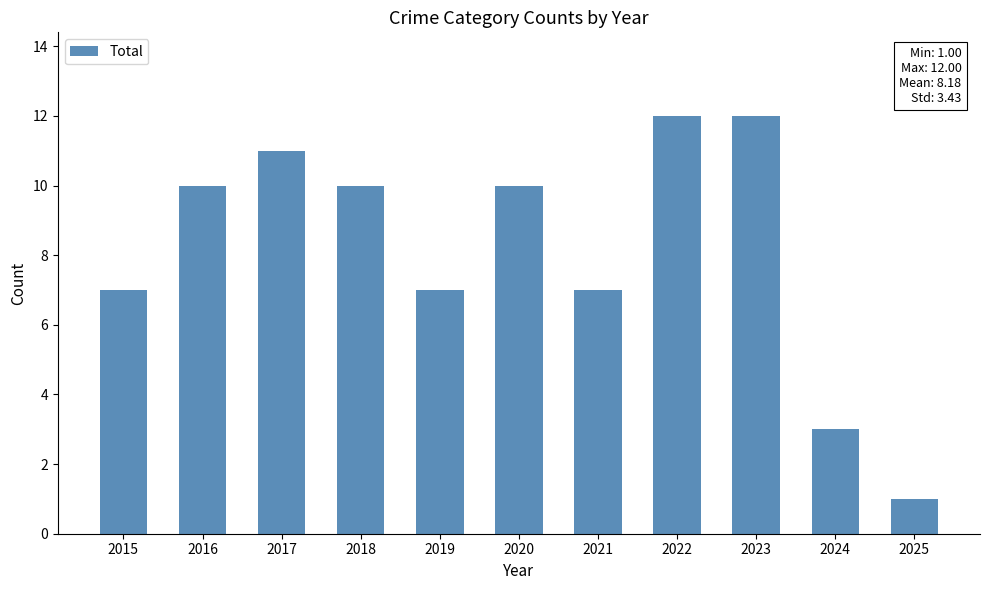

The chart shows a value of 1 at 2025. True or false?

True